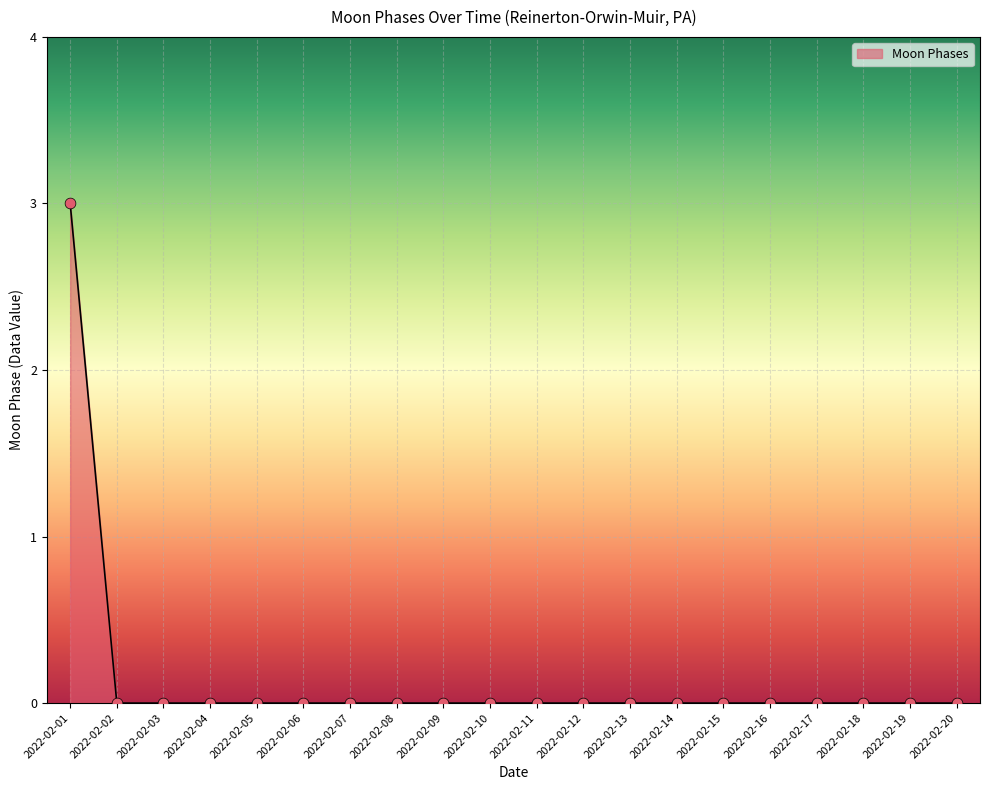

What is the difference between the maximum and minimum values?

3